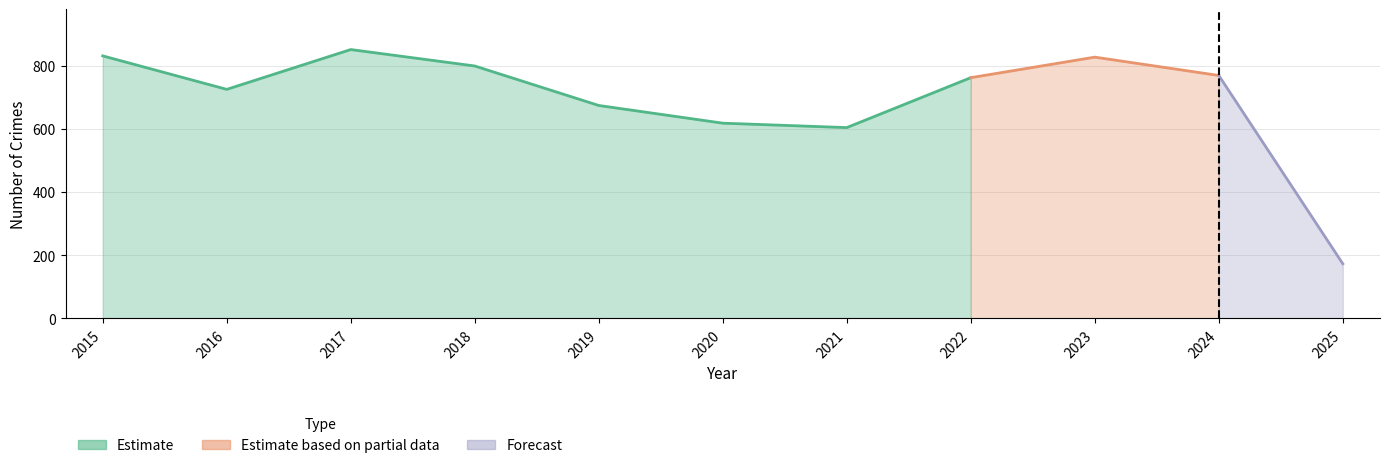

True or false: Theft and Motor Vehicle Theft cross at least once.

False